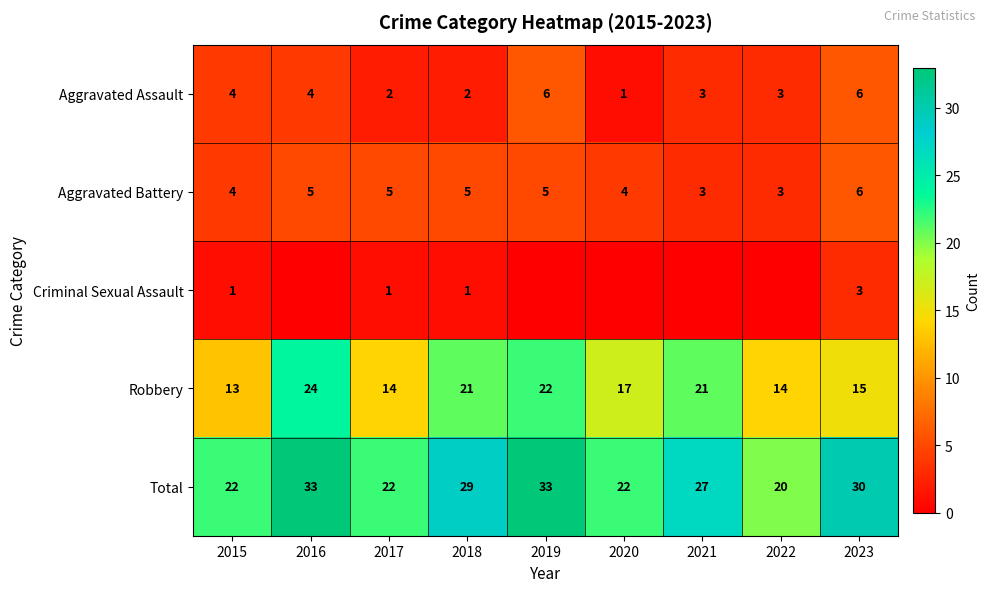

How many data points in Total are less than 27?

4